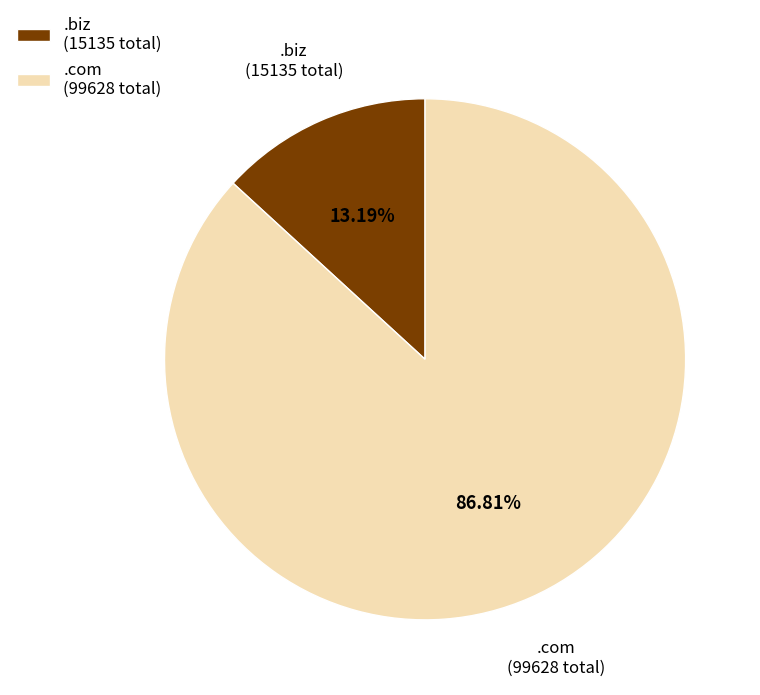

What is the largest slice in the pie chart?

.com